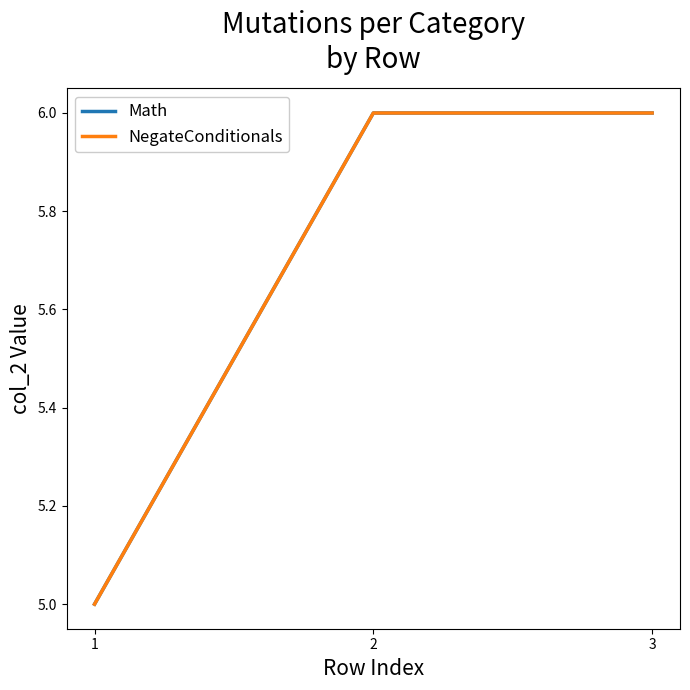

What is the average value of the NegateConditionals series?

6